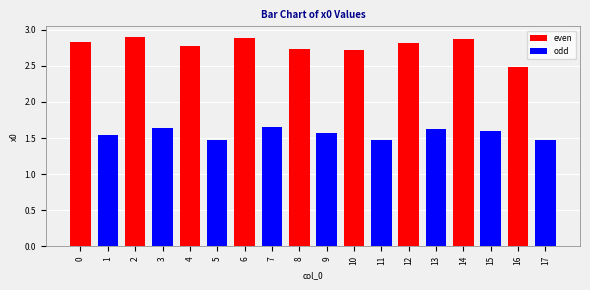

Reading right to left, transcribe all the data shown in this chart.

1.5	2.5	1.6	2.9	1.6	2.8	1.5	2.7	1.6	2.7	1.6	2.9	1.5	2.8	1.6	2.9	1.5	2.8